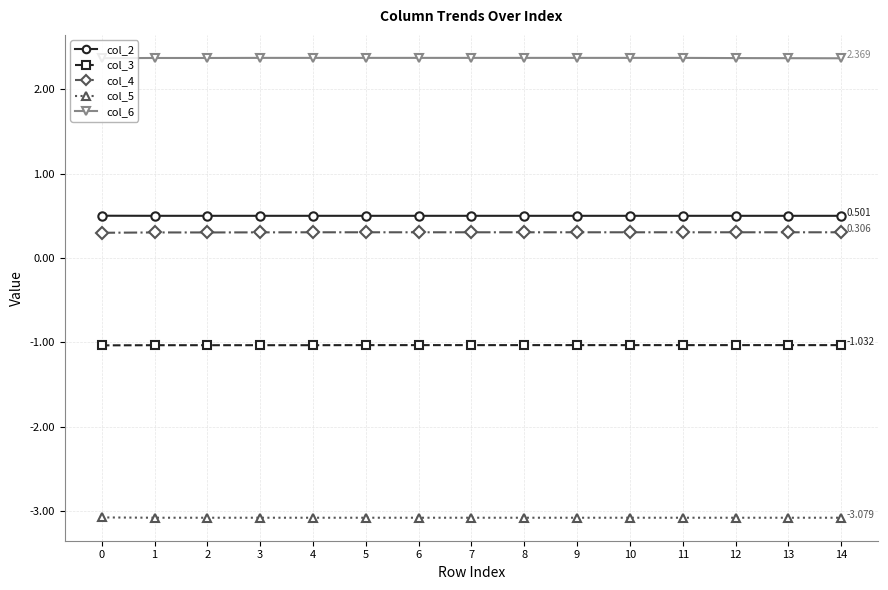

What is the total value across all series at 9?

-0.9